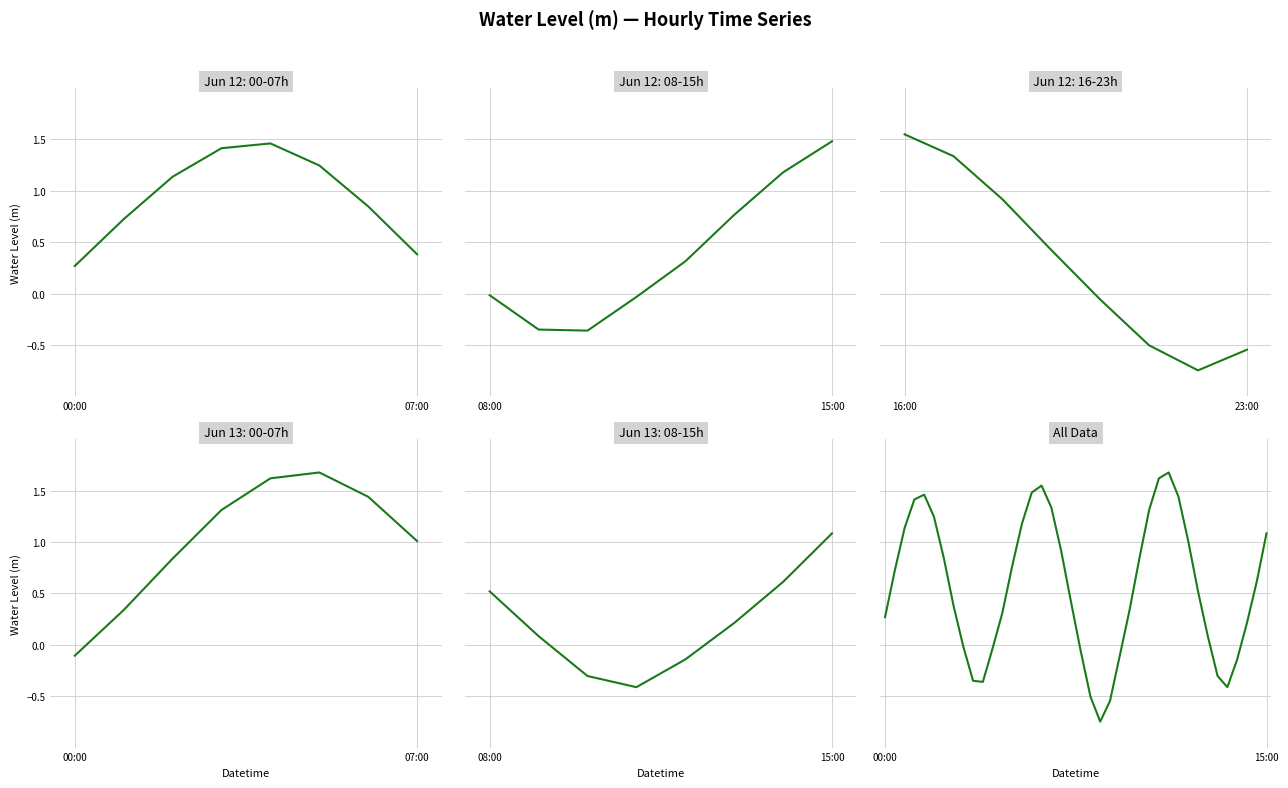

What position from the right is 9?

31